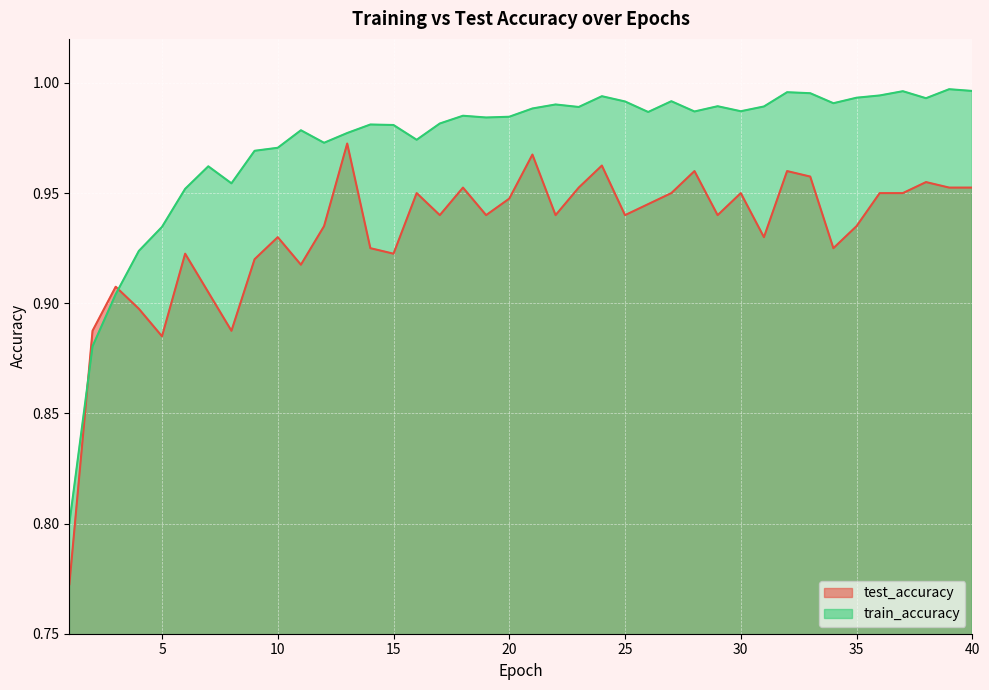

At 7, list the series in order from smallest to largest.

test_accuracy, train_accuracy